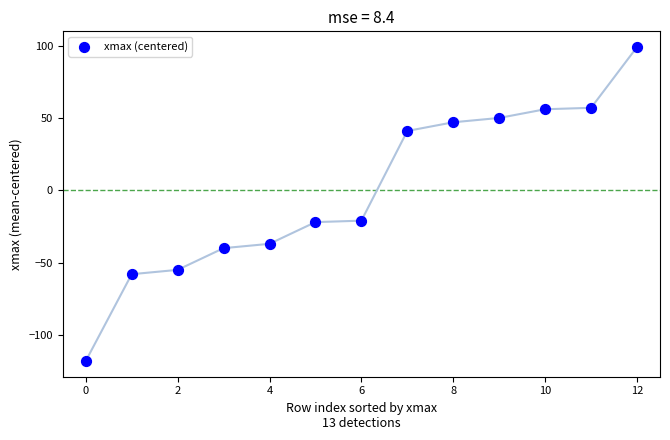

What is the range of Y values (max minus min)?

217.0